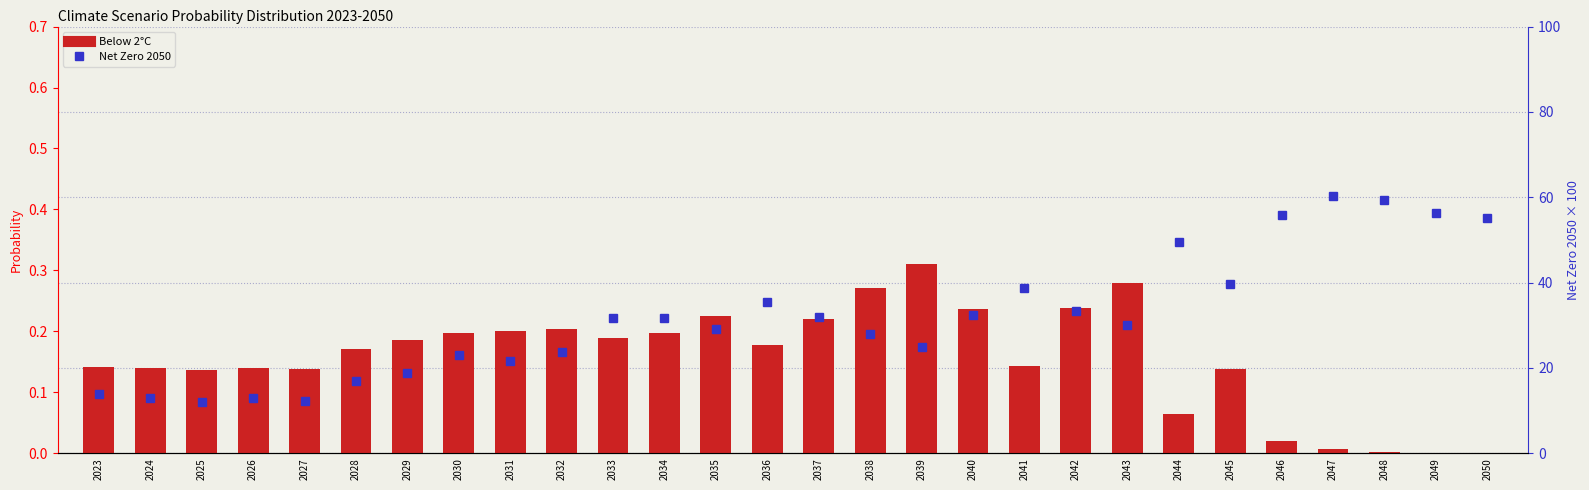

What is the greatest value displayed?

60.3